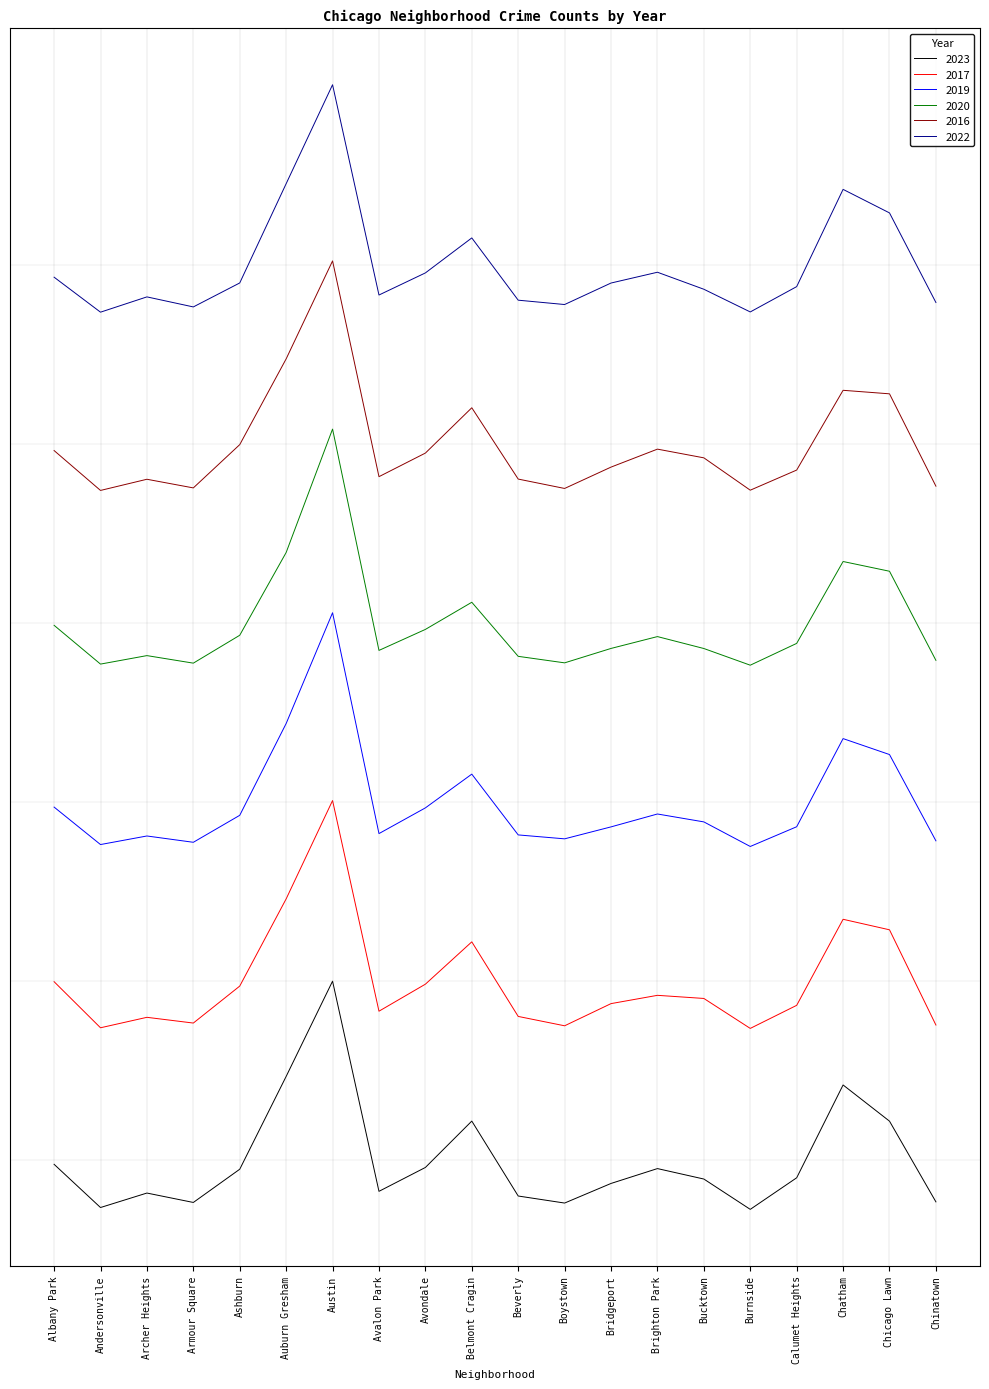

How many distinct data groups are displayed?

6